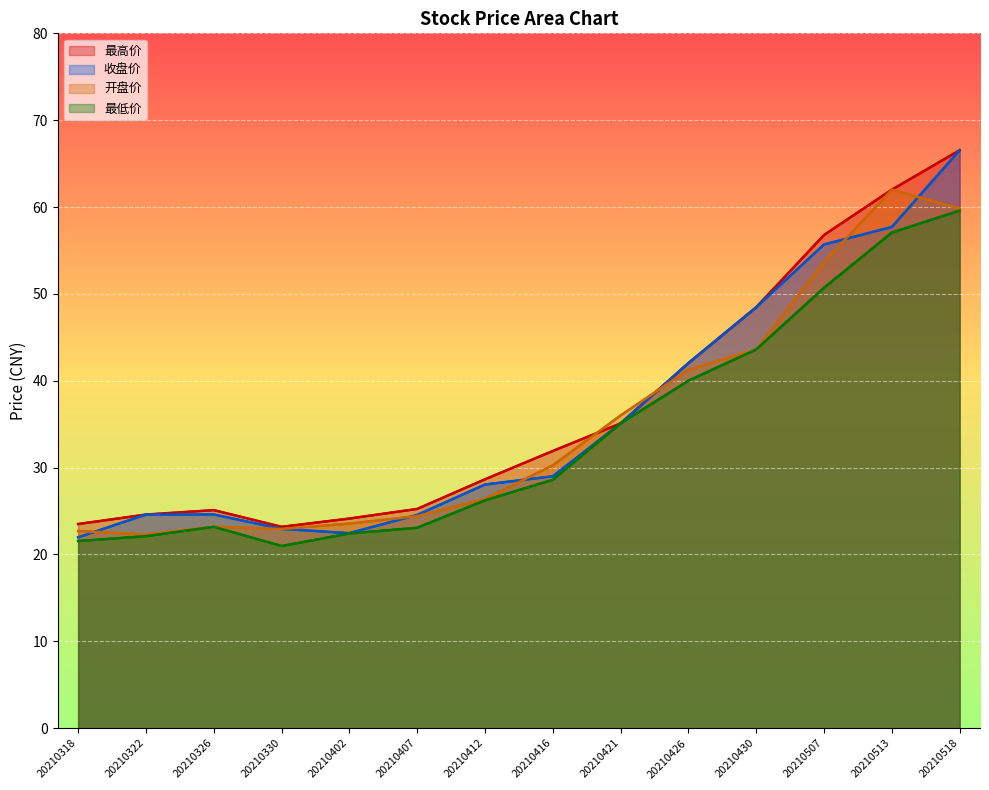

Which series ends up on top after the final intersection of 开盘价 and 最高价?

最高价